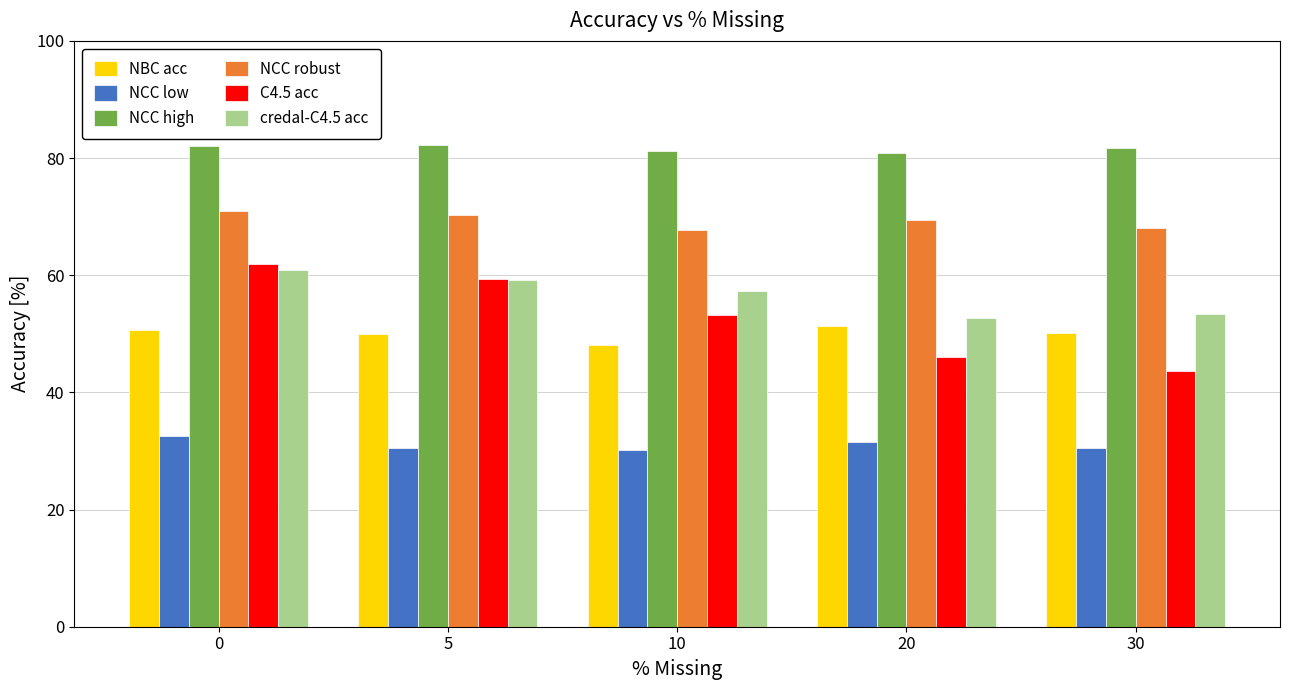

Is the value of credal-C4.5 acc at 10 greater than the value of NCC robust at 0?

No